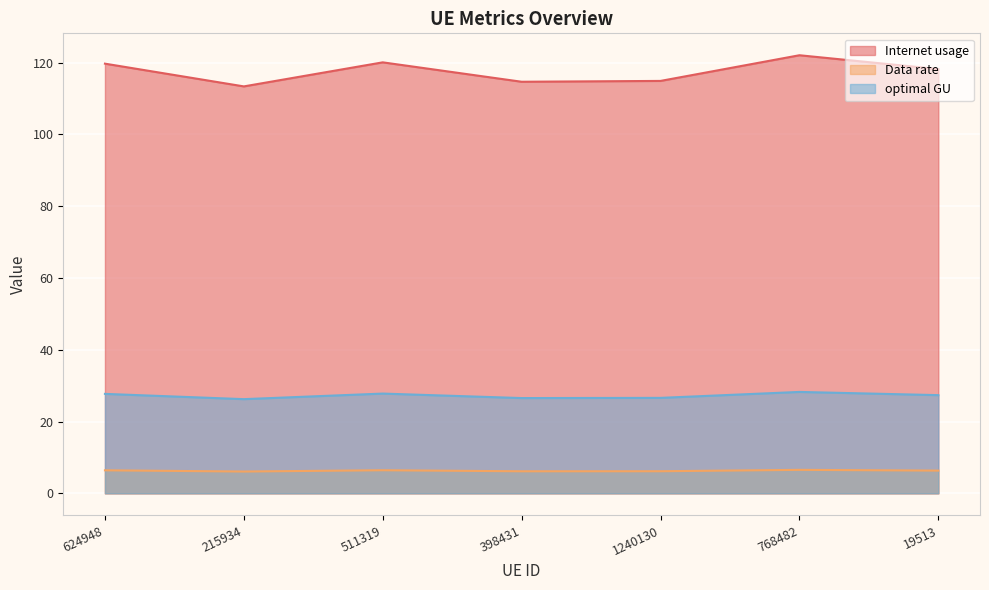

What is the sum of all Data rate values?

44.1